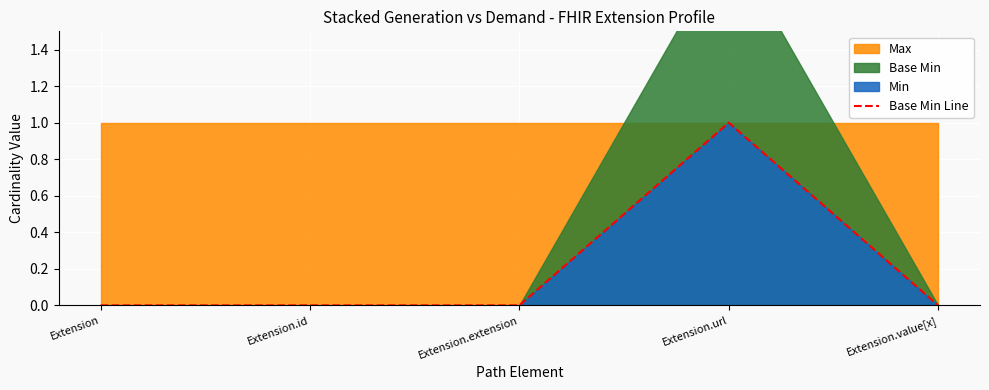

Does the chart display data point markers on the line(s)?

No